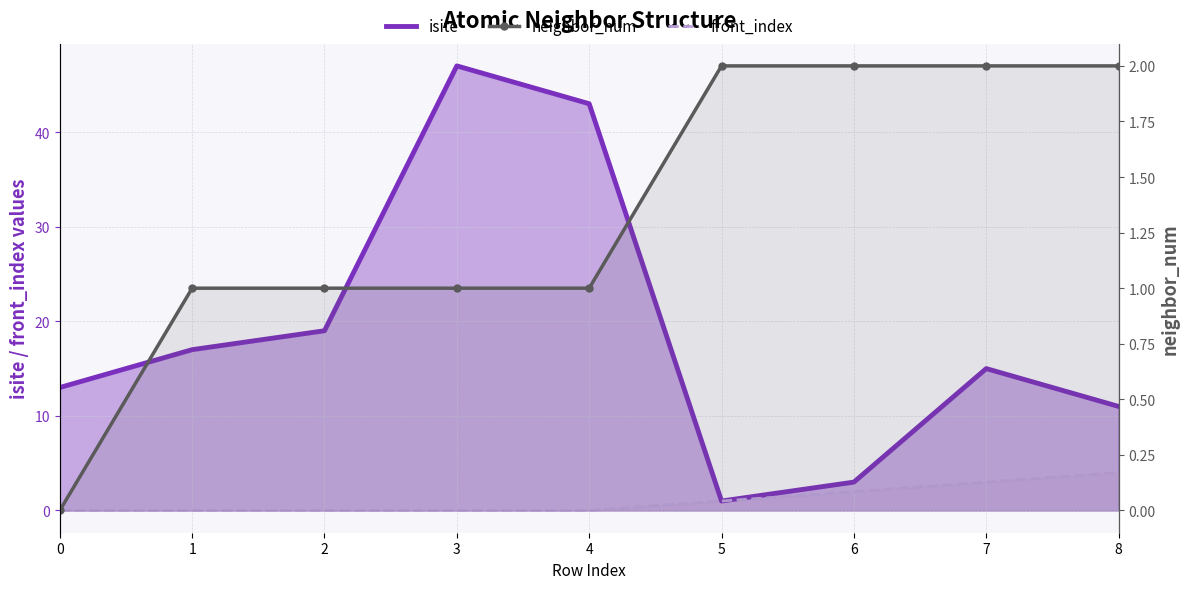

What is the value of the neighbor_num point at the 8th from the left?

2